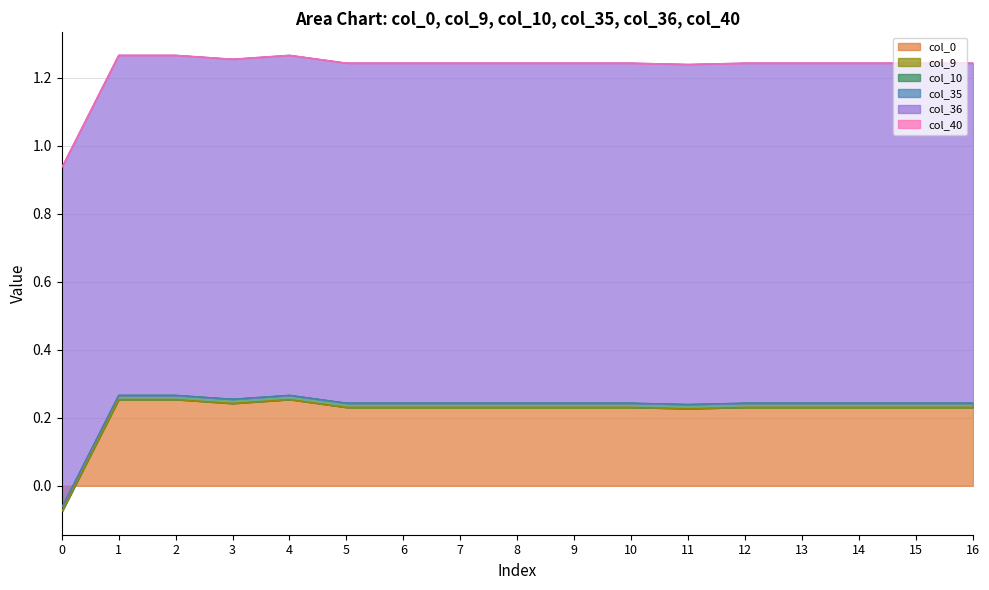

List the series in order of their peak value, highest first.

col_36, col_0, col_10, col_9, col_35, col_40